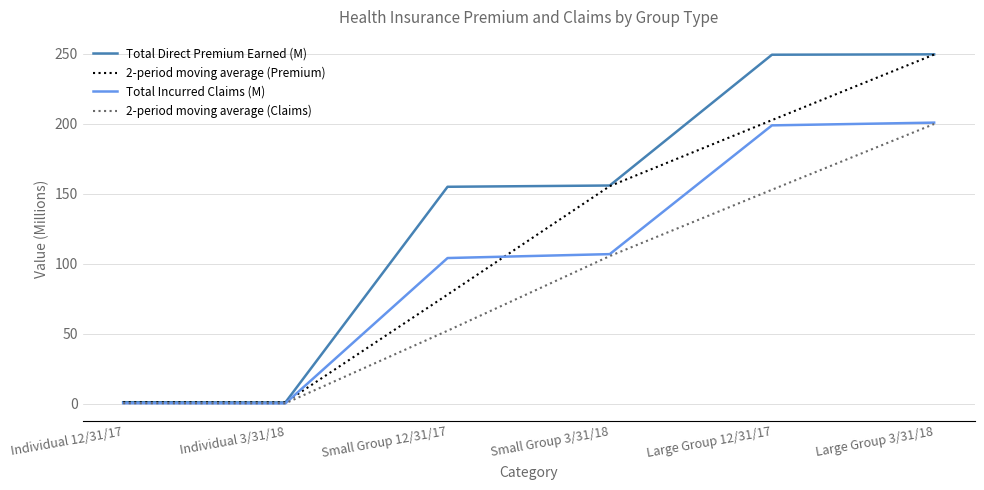

True or false: Total Direct Premium Earned (M) has more than 2 interior local peaks.

False